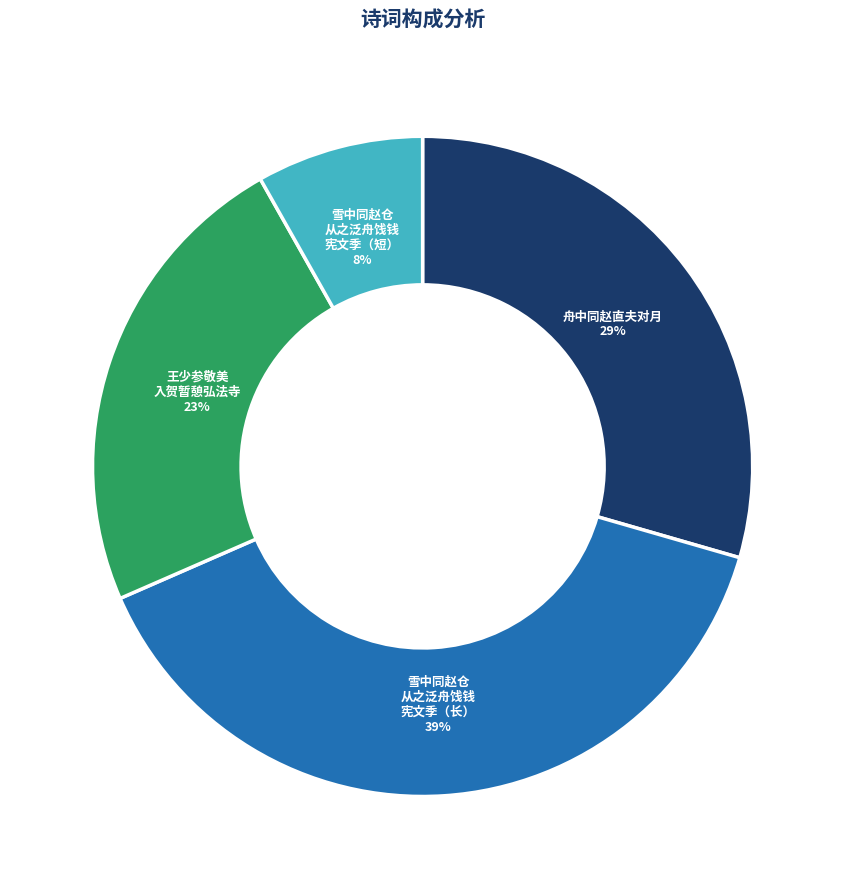

How many segments does this pie chart have?

4